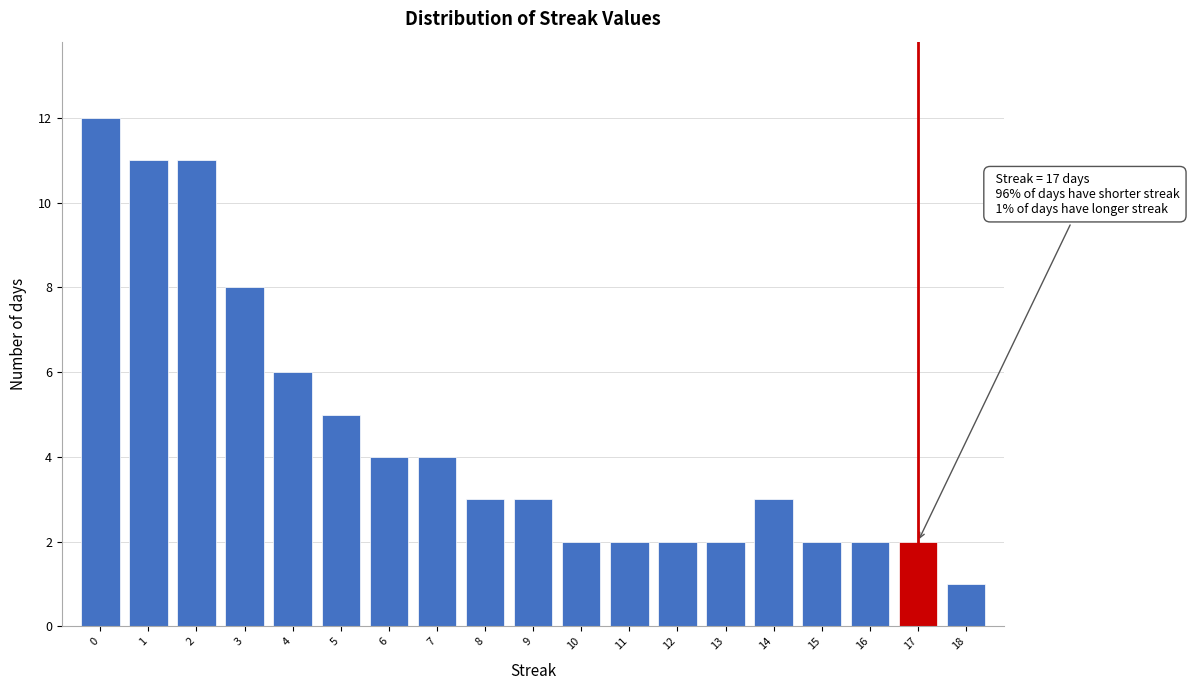

Which range on the x-axis has the tallest bar?

-0.5 to 0.5